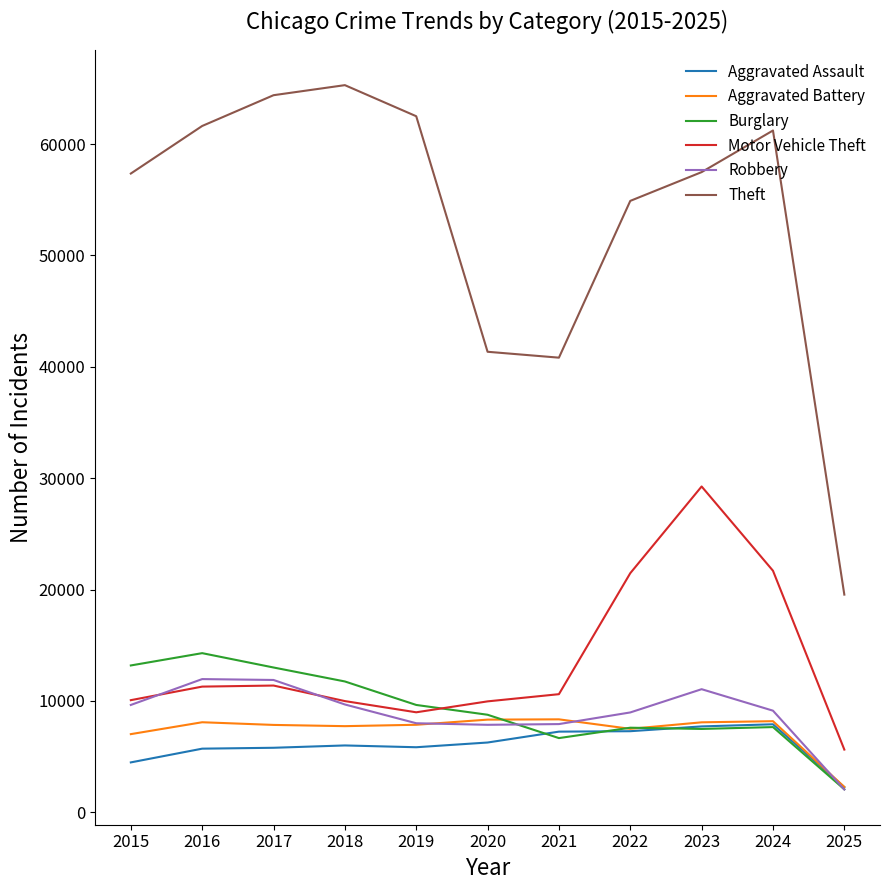

Count the number of categories in the chart.

11